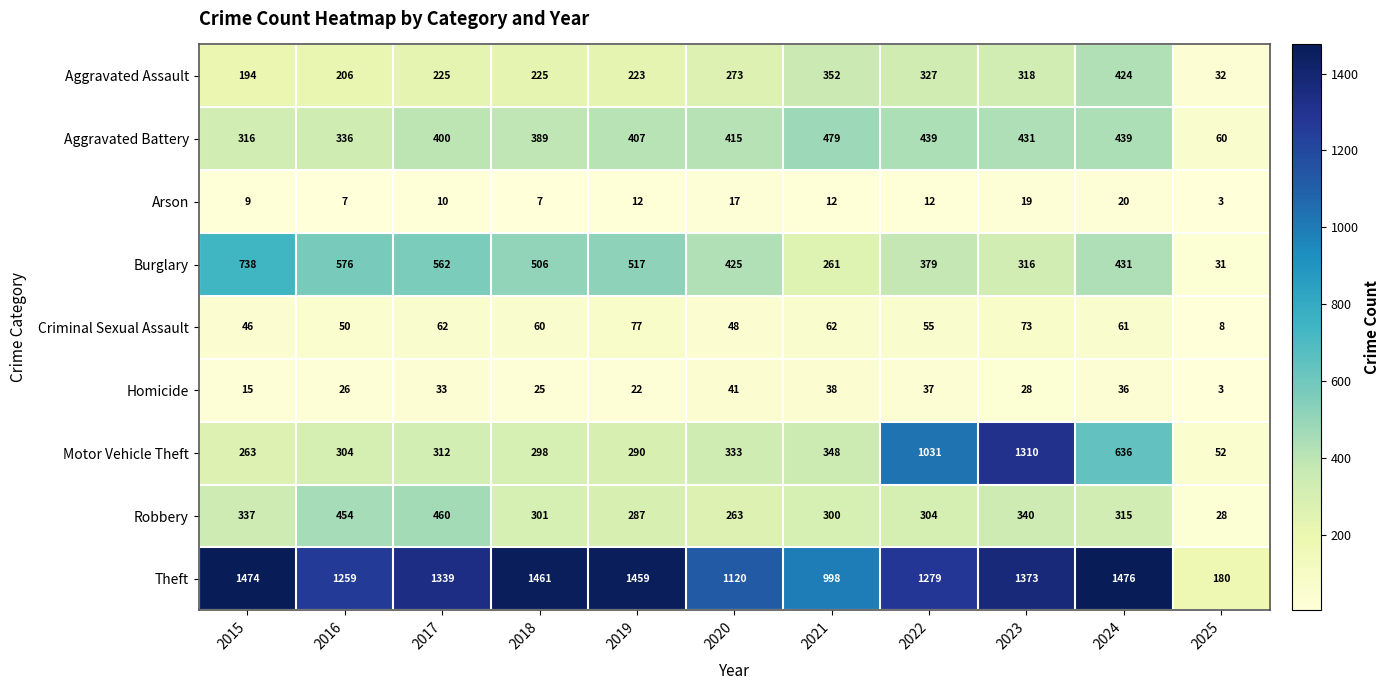

What is the spread (max minus min) of values at 2017?

1329